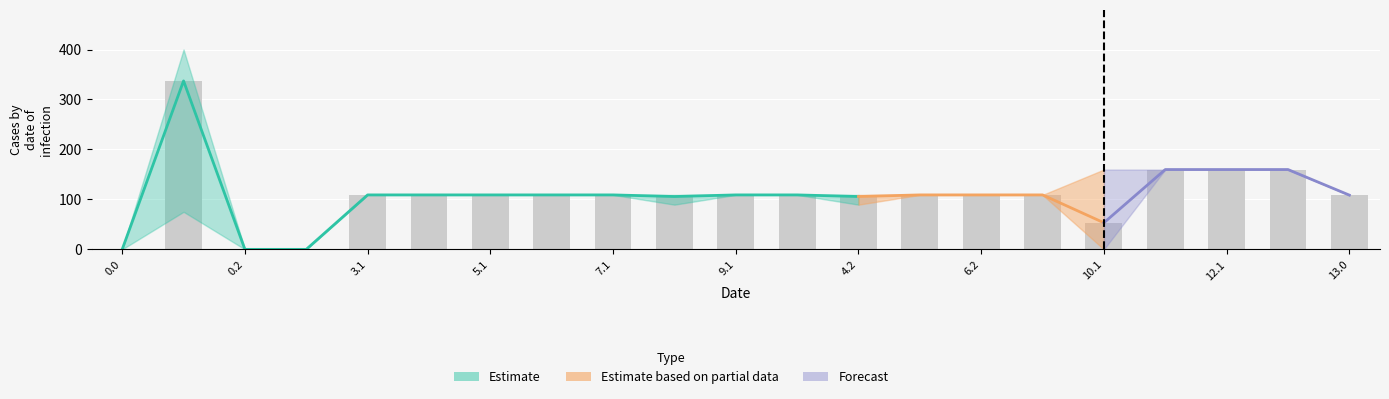

Which has a higher value, 10.1 or 4.1?

4.1